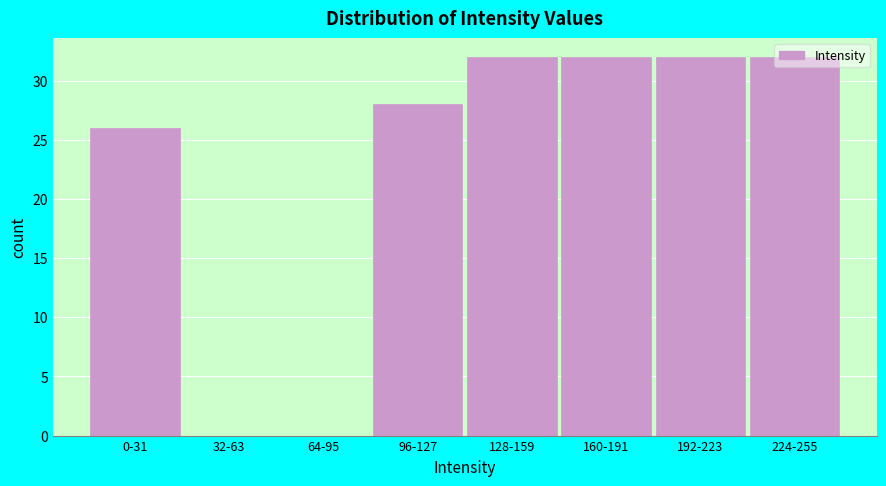

True or false: the data shows 0 at 32-63.

True